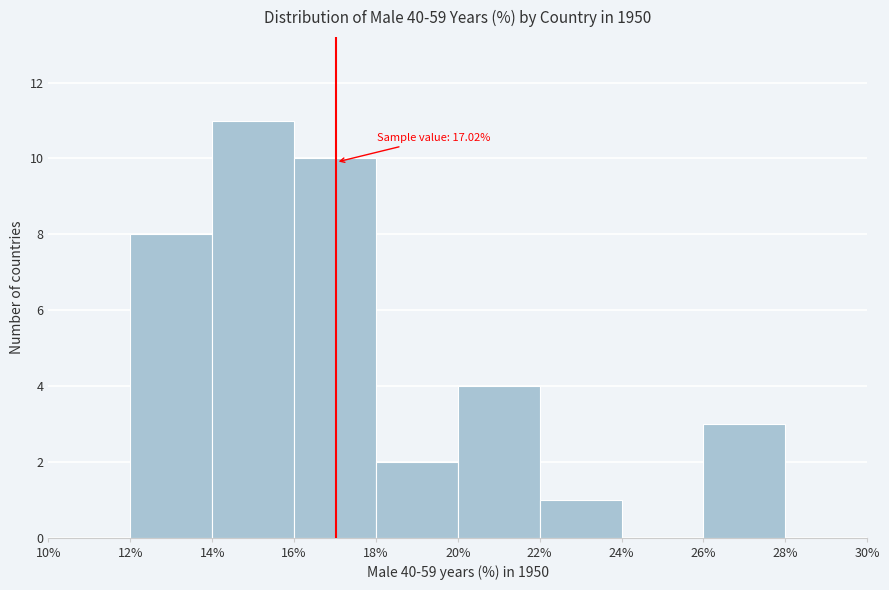

Over which range of the x-axis is the bar tallest?

14% to 16%